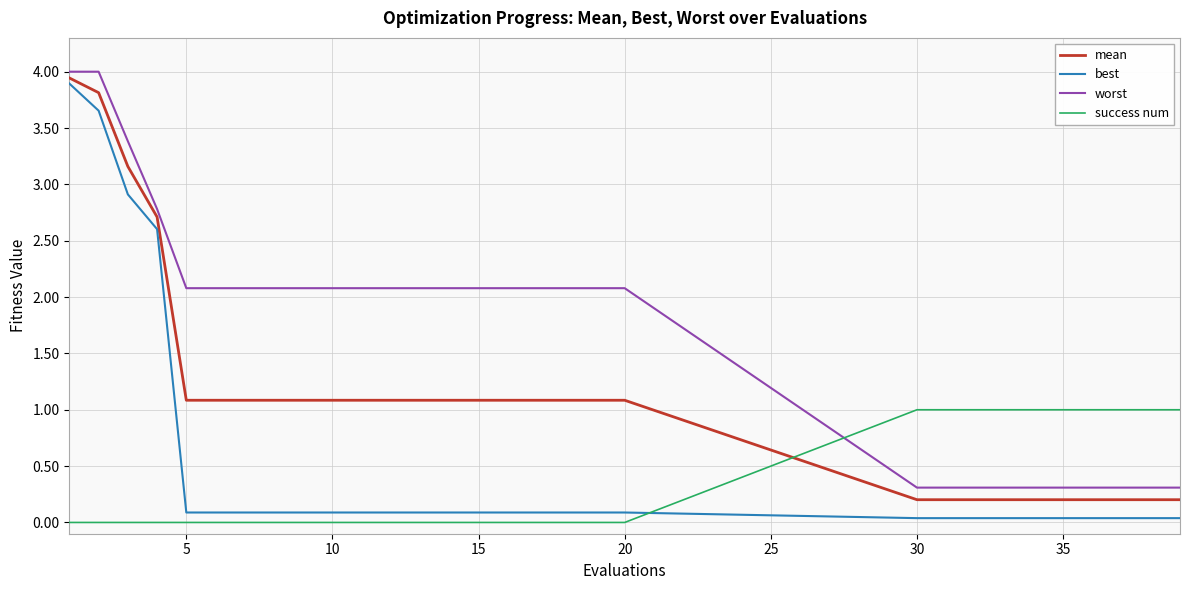

What is the lowest value of the worst series?

0.3